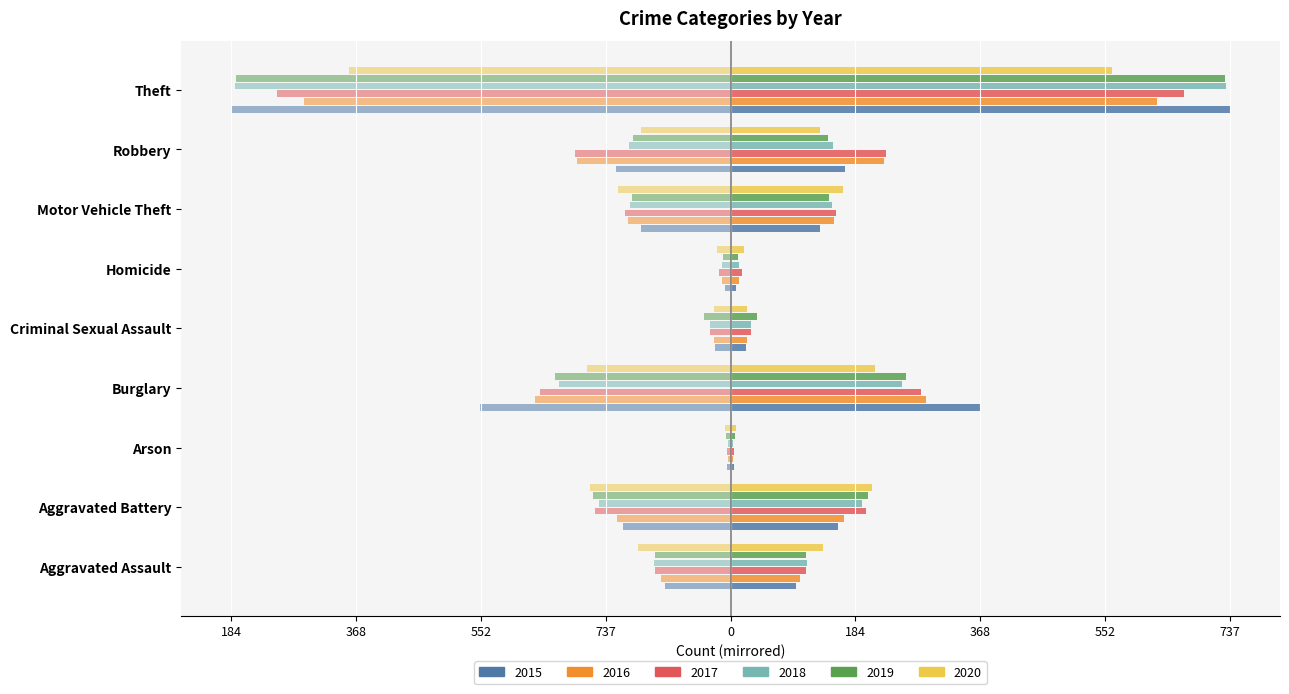

What is the smallest value displayed?

3.5